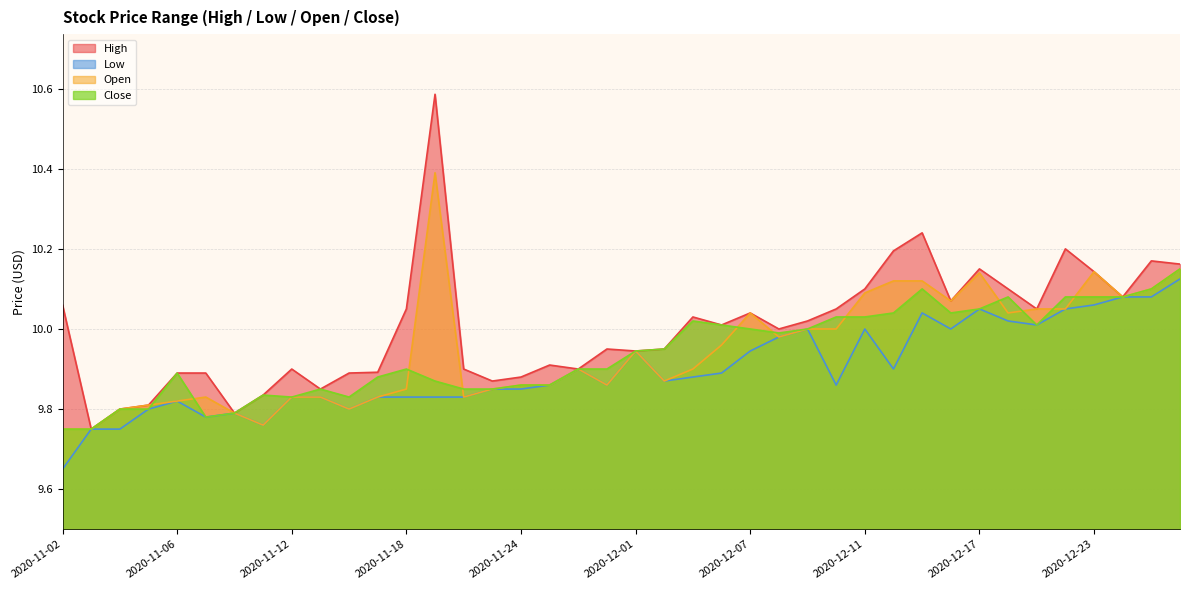

Where does the High series first go above 10?

2020-11-02